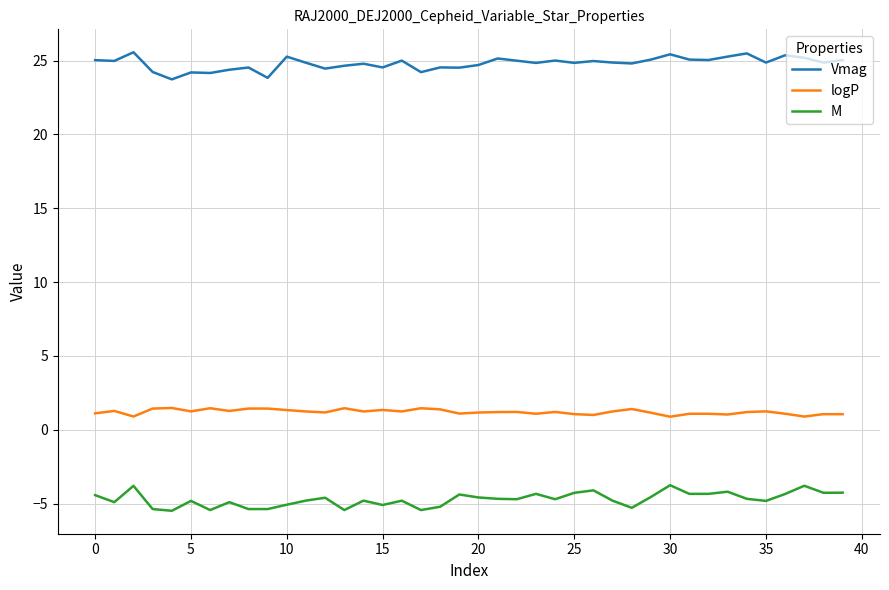

What is the maximum value for M?

-3.8